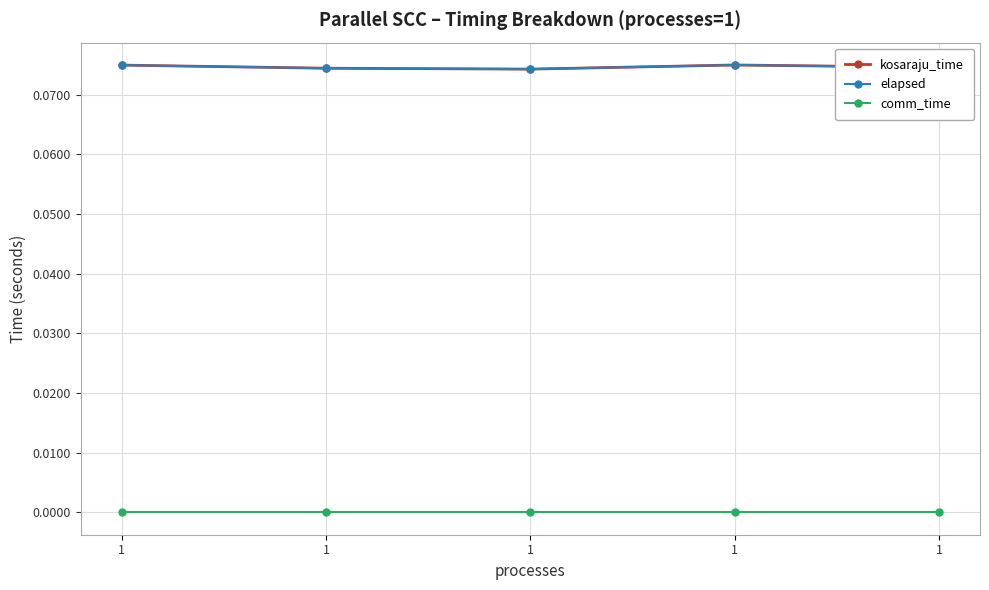

How many lines are shown in the chart?

3